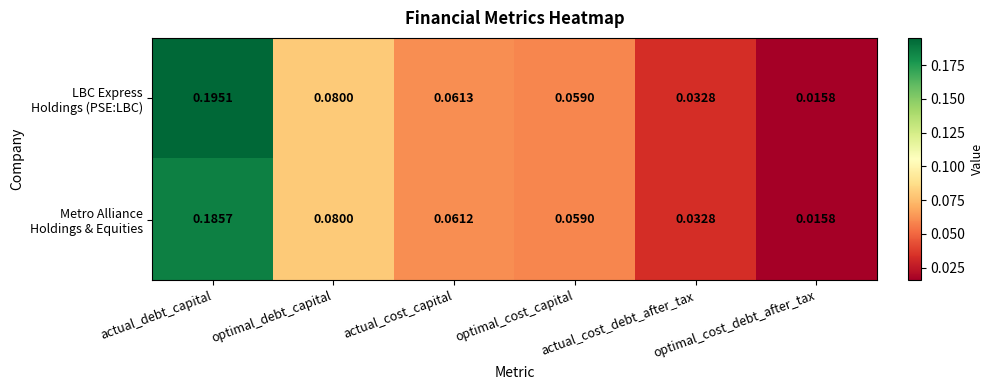

Which label corresponds to the smallest value in the chart?

optimal_cost_debt_after_tax